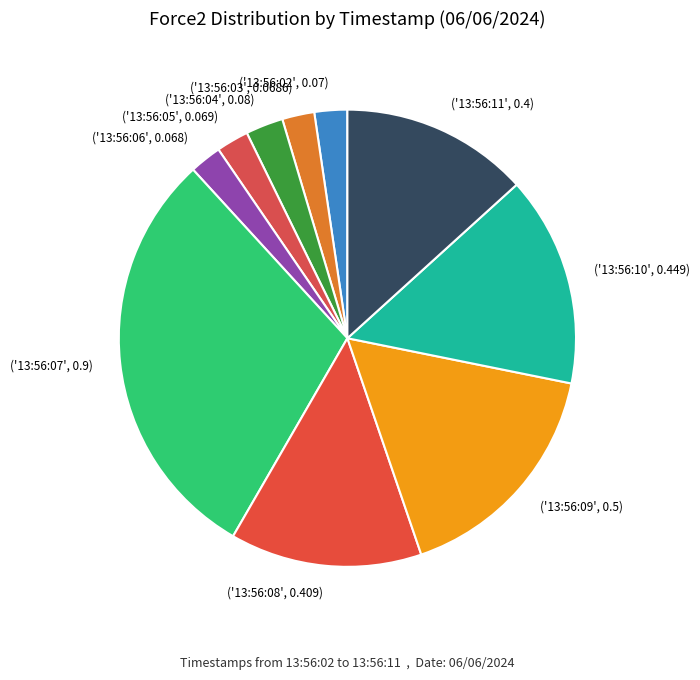

What is the largest slice in the pie chart?

('13:56:07', 0.9)